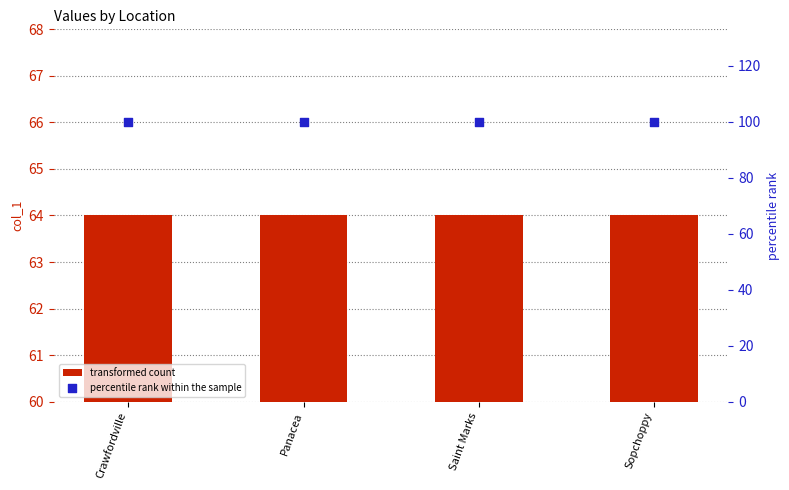

What is the total value across all series at Sopchoppy?

164